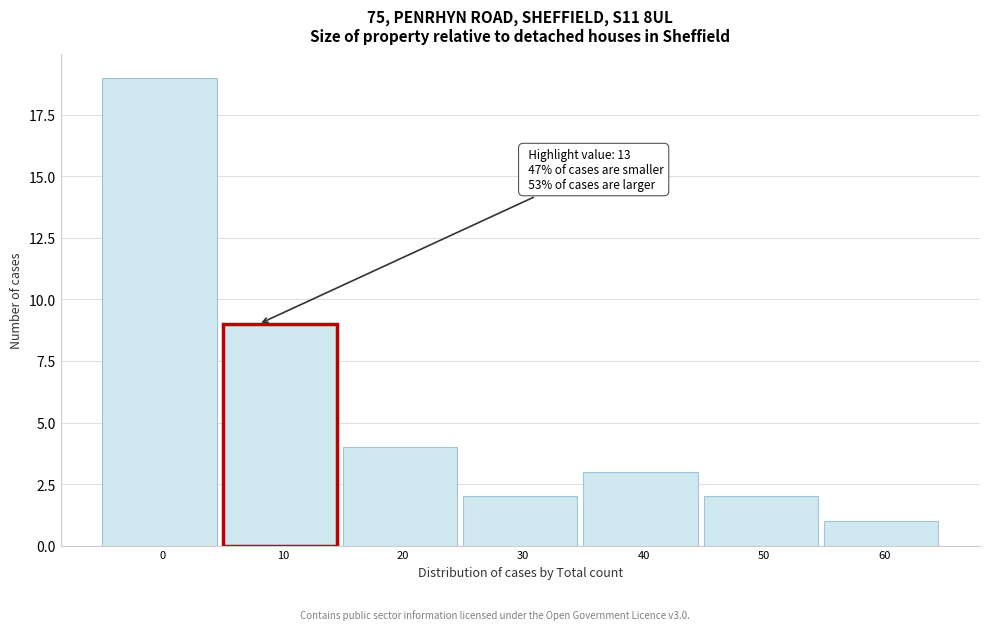

Reading left to right, transcribe all the data shown in this chart.

0=19	10=9	20=4	30=2	40=3	50=2	60=1